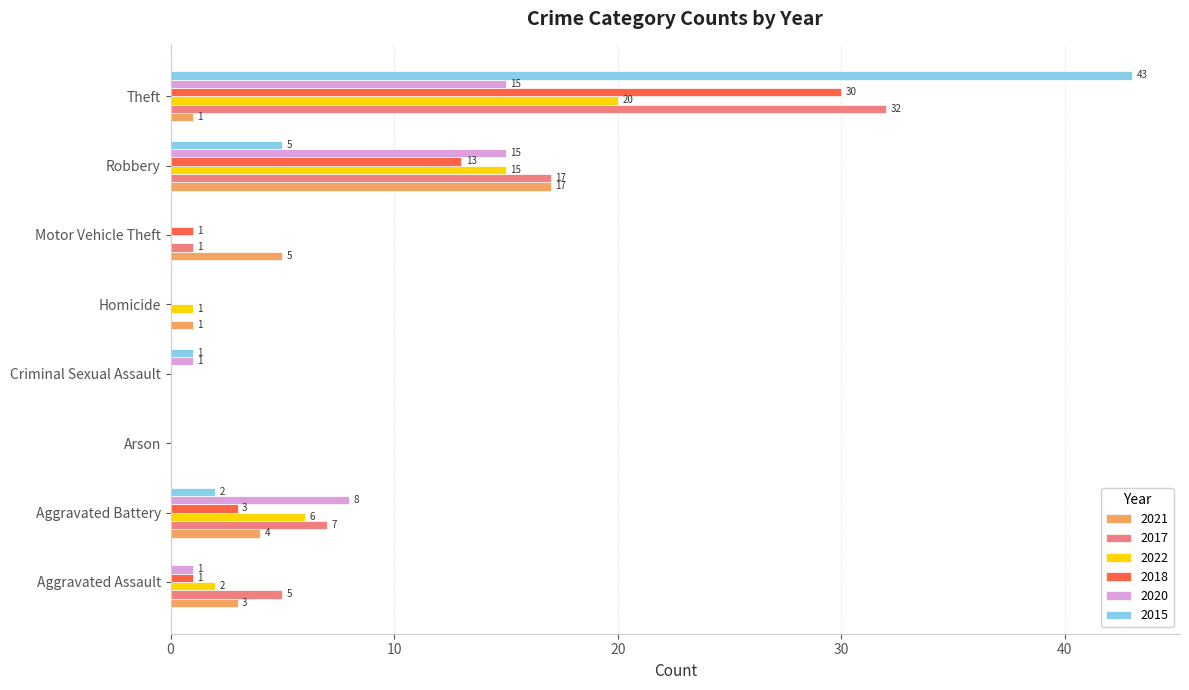

At which label is 2021 closest to 8?

Motor Vehicle Theft